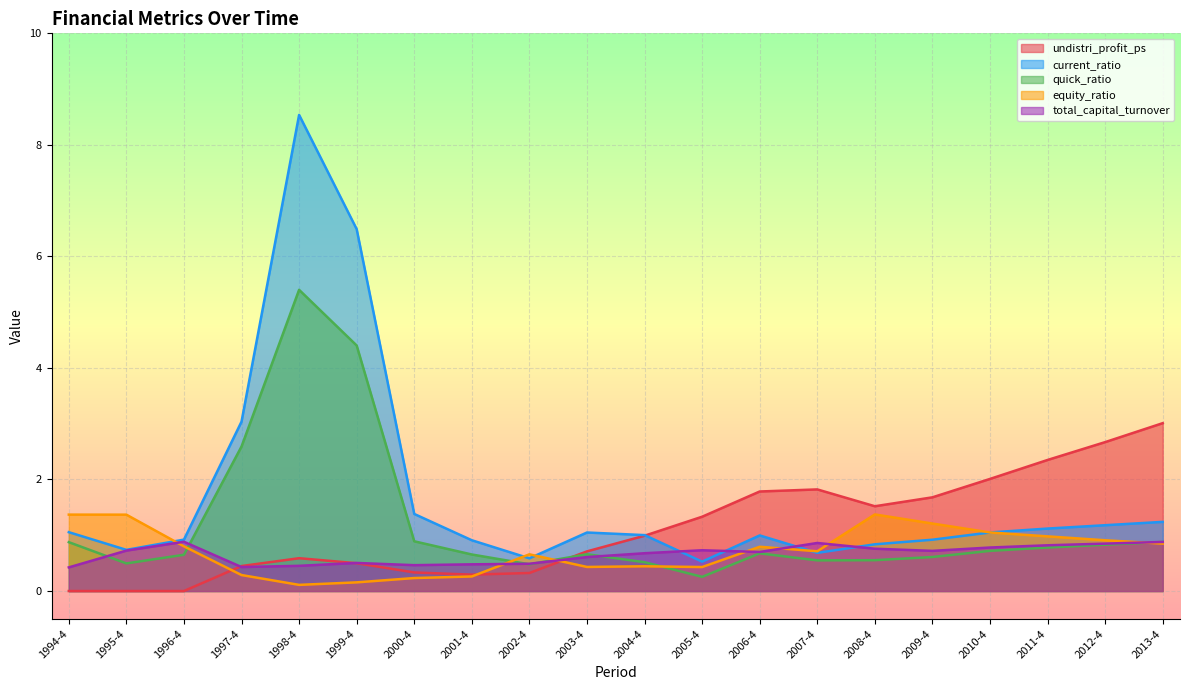

The value of equity_ratio at 2007-4 is 1.3. True or false?

False